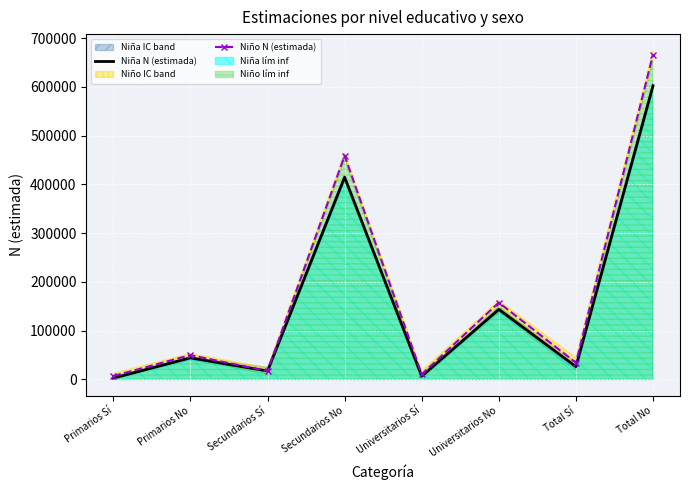

The value of Niño N (estimada) at Secundarios Sí is 3465. True or false?

False